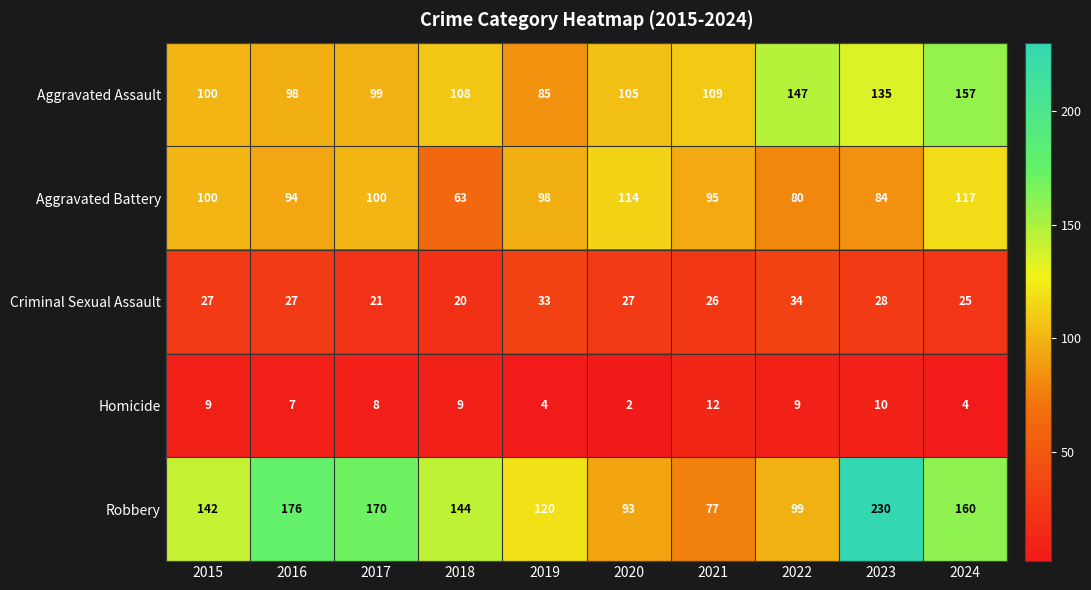

At how many categories does at least one series exceed 35?

10